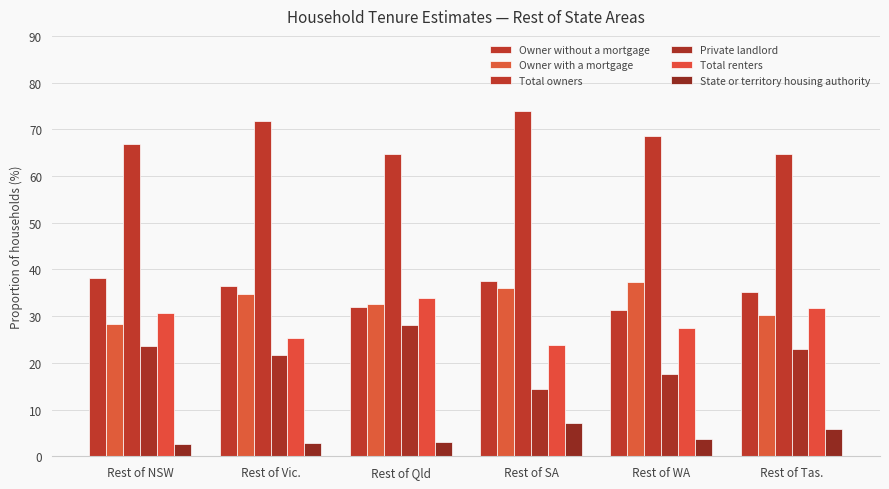

Are the bars horizontal?

No